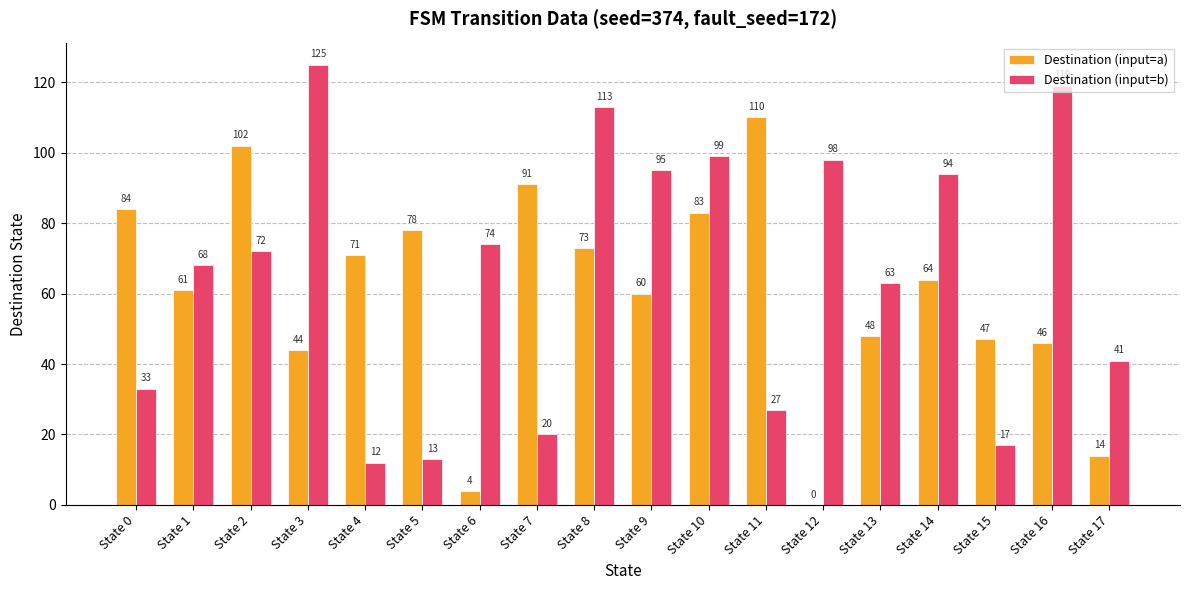

What is the highest value of the Destination (input=a) series?

110